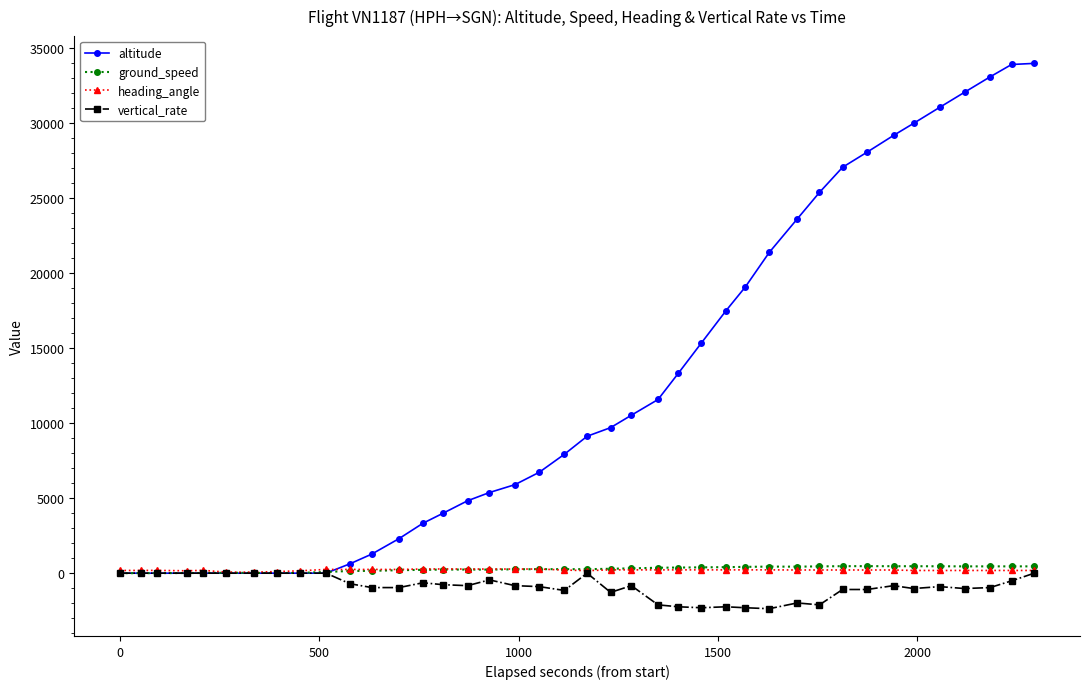

What is the value of the vertical_rate point at the 29th from the left?

-2368